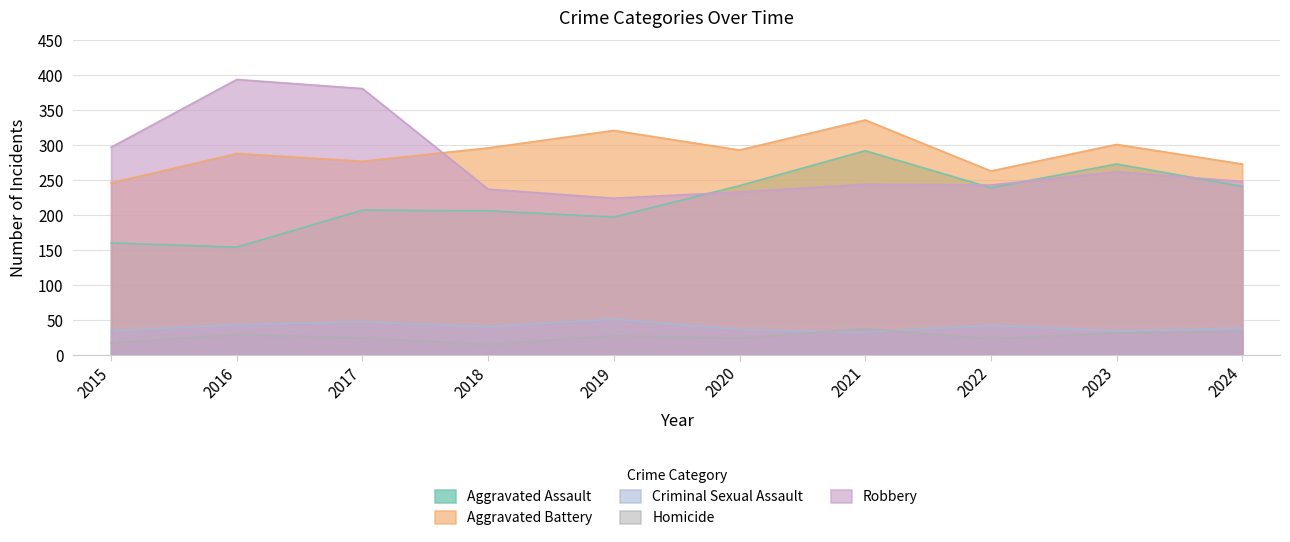

At which category is the sum across all series the highest?

2021